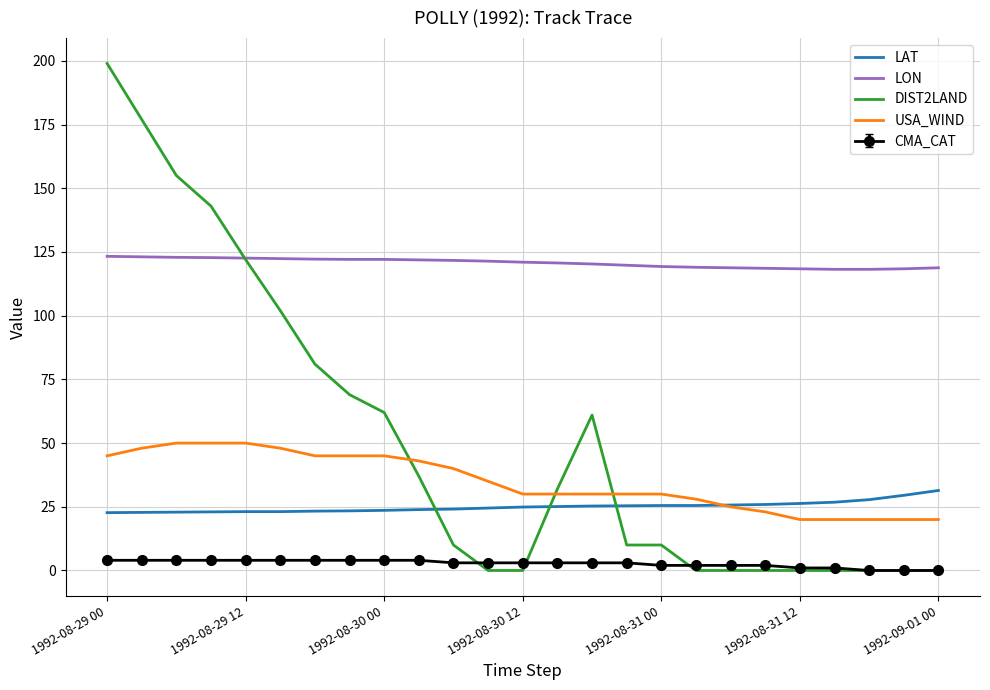

Which series has the largest total across all categories?

LON